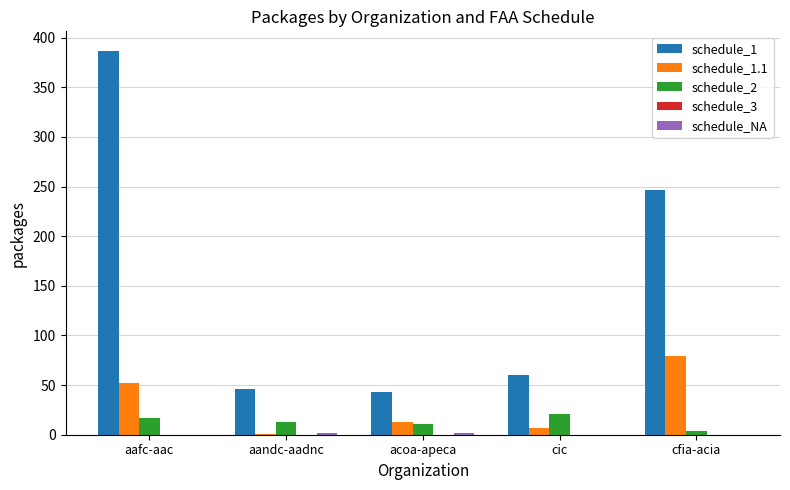

At which category is the sum across all series the highest?

aafc-aac